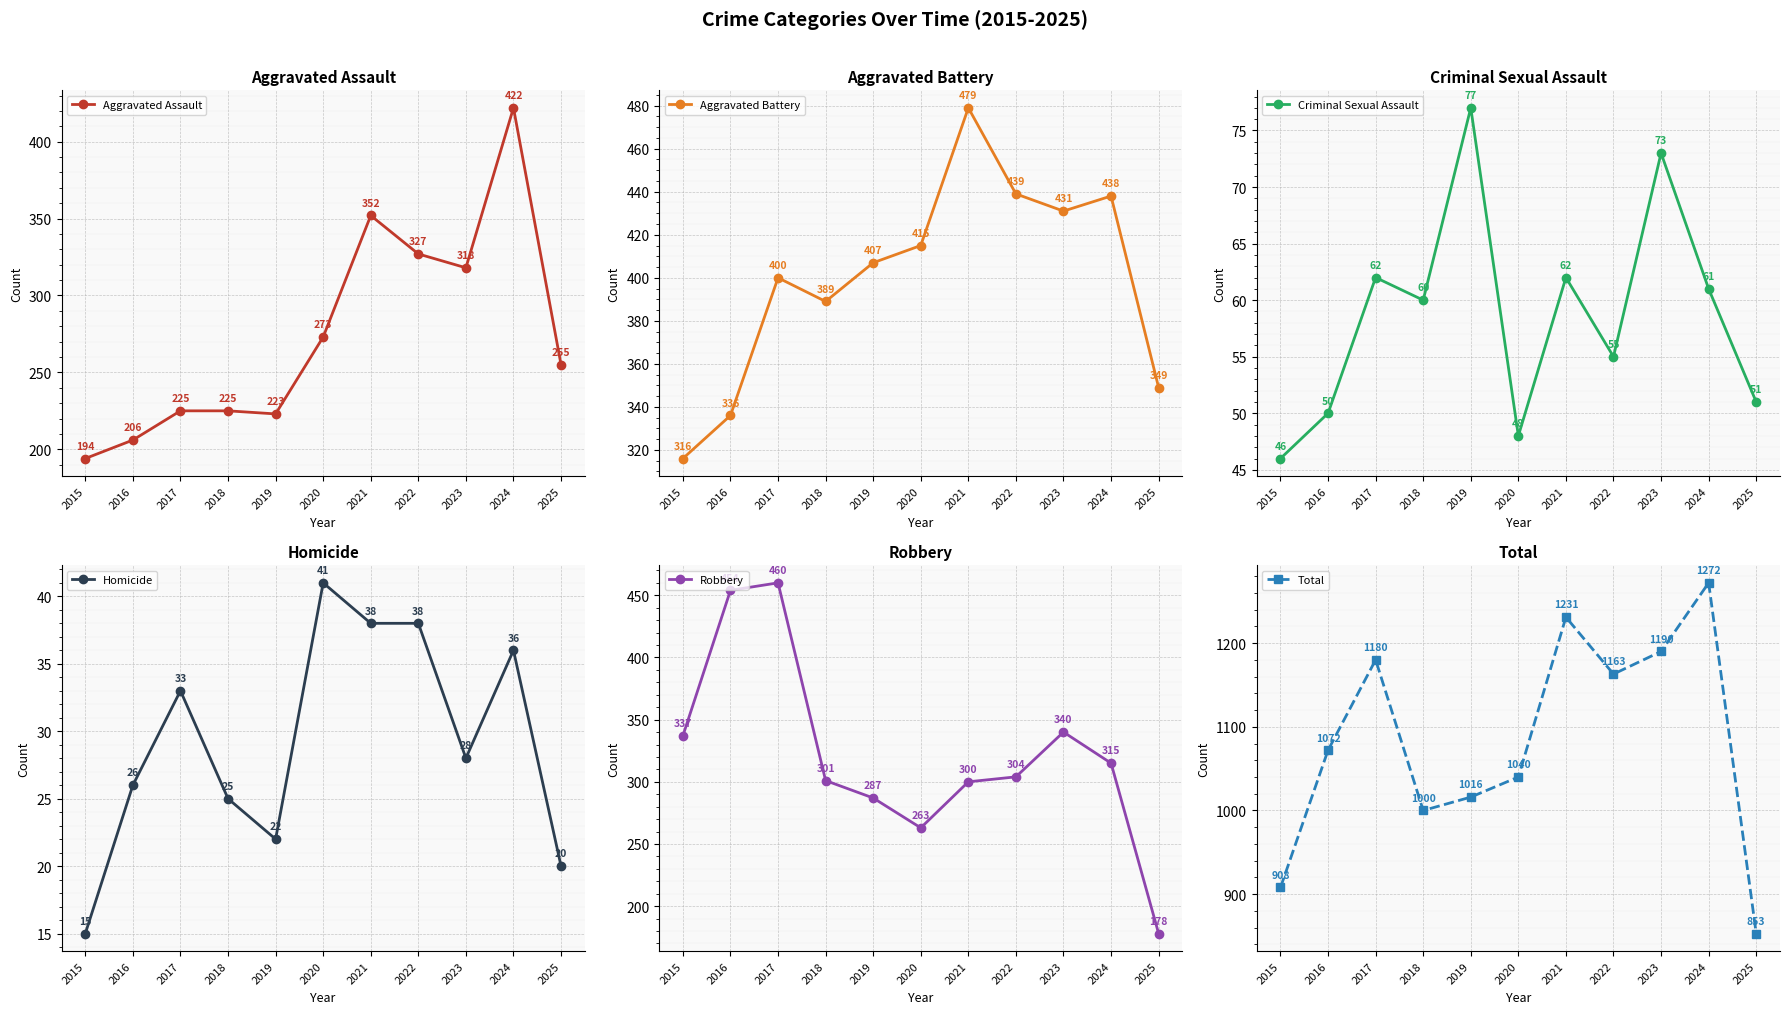

Reading left to right, transcribe all the data shown in this chart.

Aggravated Assault: 2015=194	2016=206	2017=225	2018=225	2019=223	2020=273	2021=352	2022=327	2023=318	2024=422	2025=255
Aggravated Battery: 2015=316	2016=336	2017=400	2018=389	2019=407	2020=415	2021=479	2022=439	2023=431	2024=438	2025=349
Criminal Sexual Assault: 2015=46	2016=50	2017=62	2018=60	2019=77	2020=48	2021=62	2022=55	2023=73	2024=61	2025=51
Homicide: 2015=15	2016=26	2017=33	2018=25	2019=22	2020=41	2021=38	2022=38	2023=28	2024=36	2025=20
Robbery: 2015=337	2016=454	2017=460	2018=301	2019=287	2020=263	2021=300	2022=304	2023=340	2024=315	2025=178
Total: 2015=908	2016=1072	2017=1180	2018=1000	2019=1016	2020=1040	2021=1231	2022=1163	2023=1190	2024=1272	2025=853